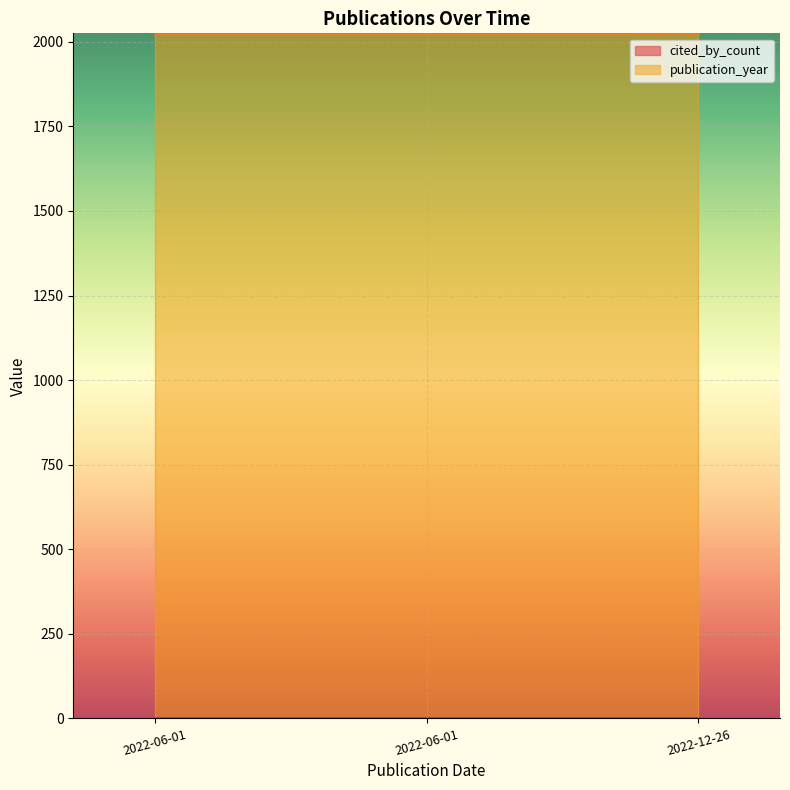

Which series has the largest range (max minus min)?

cited_by_count